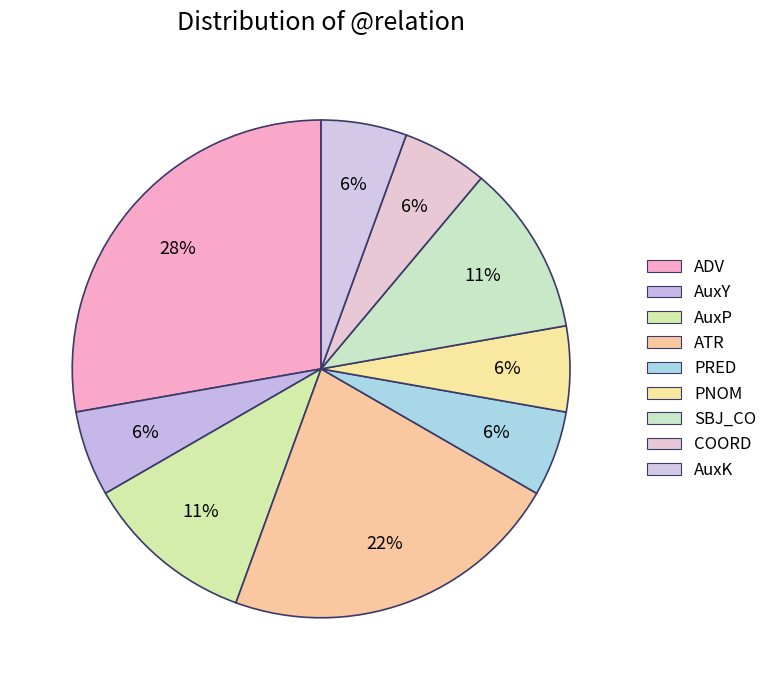

Count the number of slices in the pie.

9